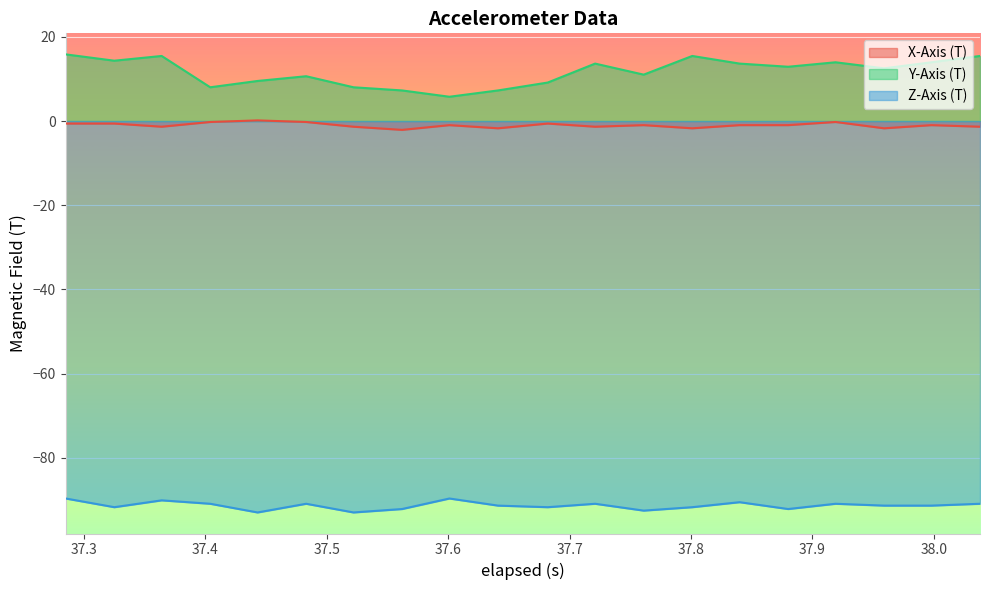

What is the difference between the maximum and minimum values in the Y-Axis (T) series?

10.1